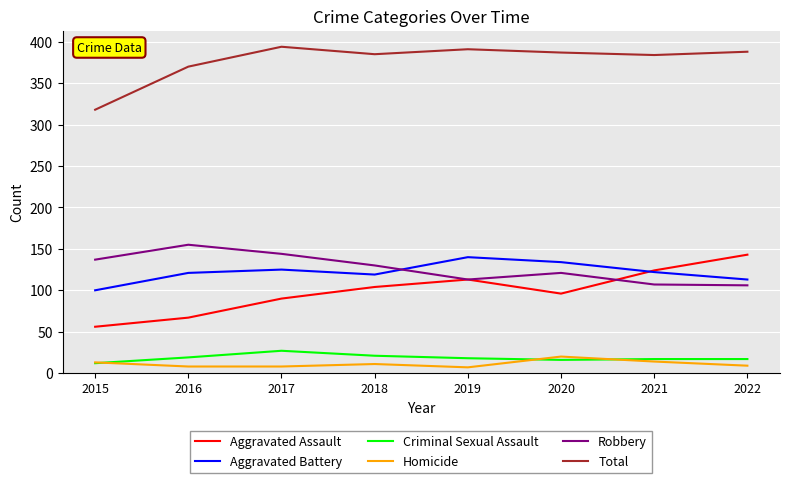

Count the number of data series in this chart.

6